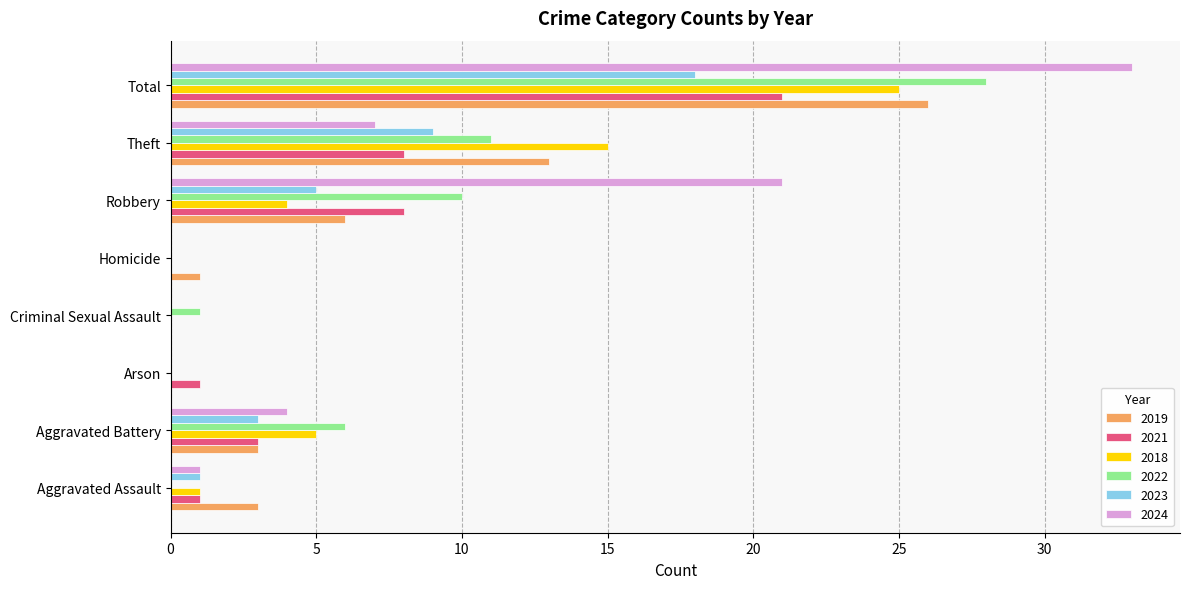

True or false: 2019 has a value of 1 at Homicide.

True